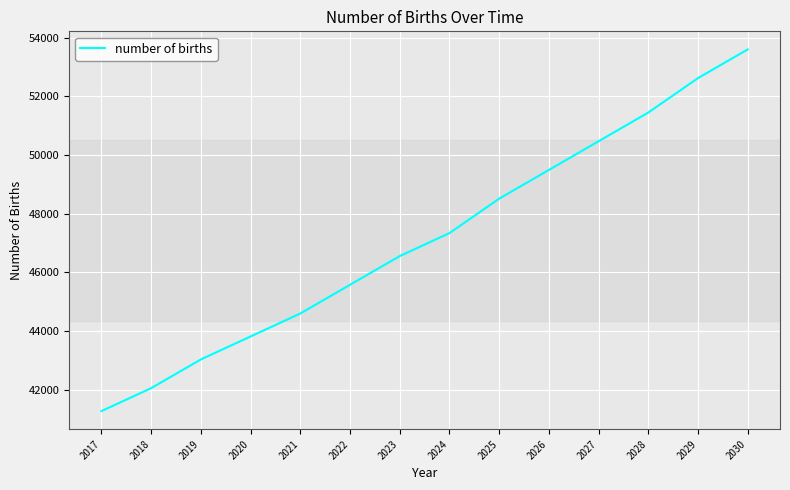

The value at 2021 is 19180.3. True or false?

False